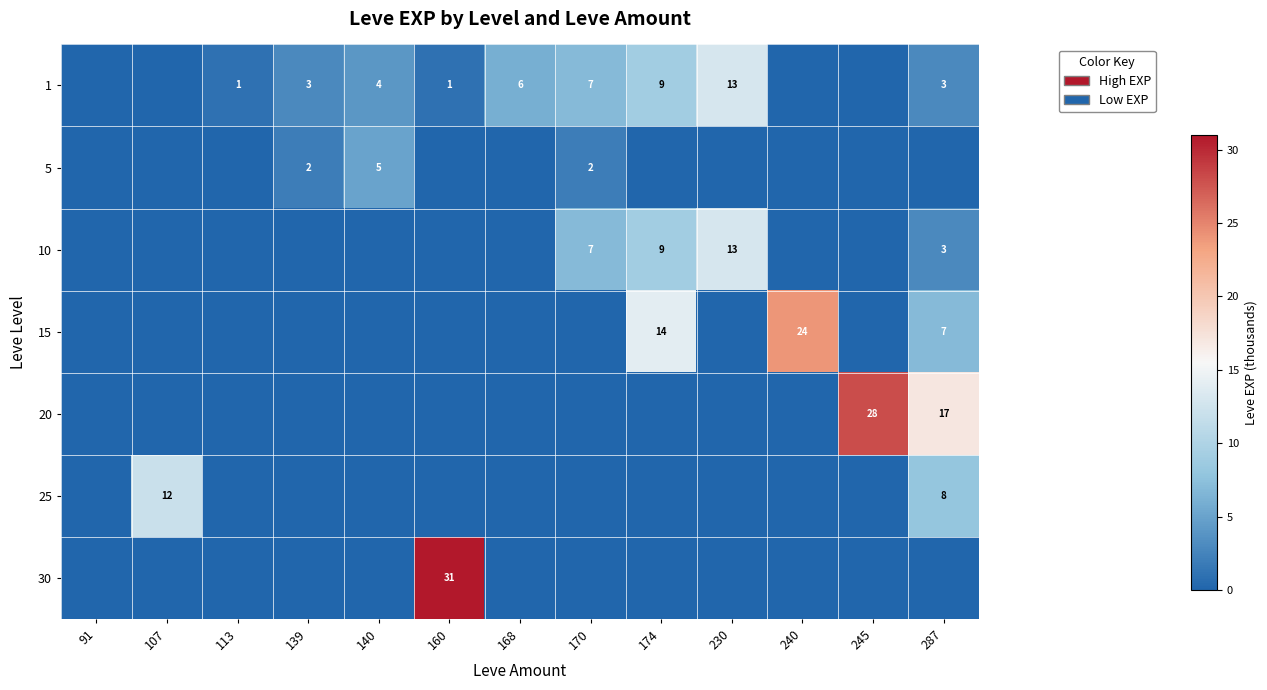

True or false: 20 has a value of 17 at 287.

True